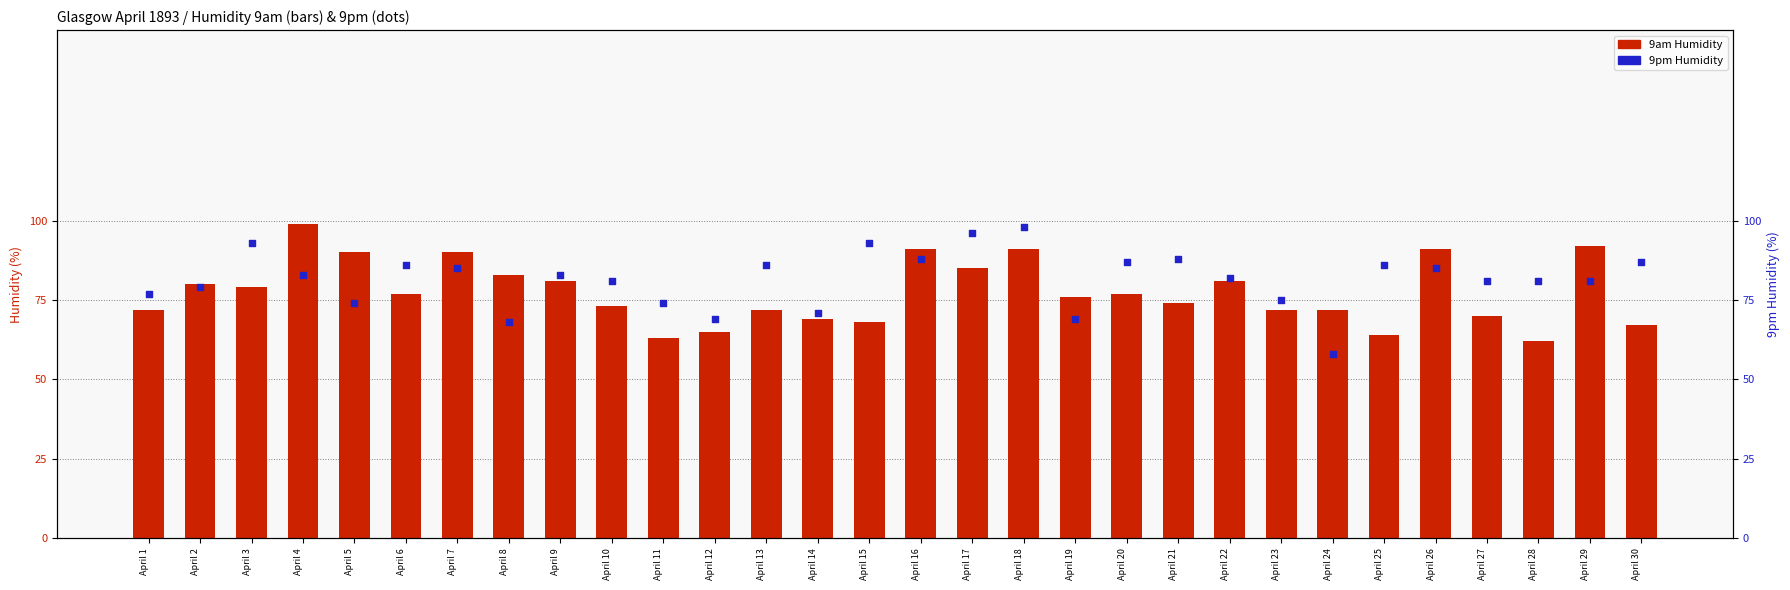

At which category is the sum across all series the highest?

April 18